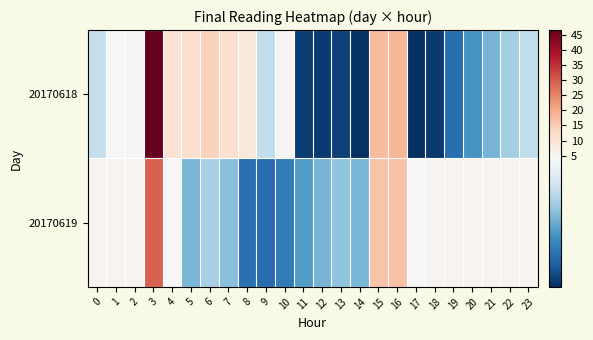

At which category does the chart reach its peak across all series?

3